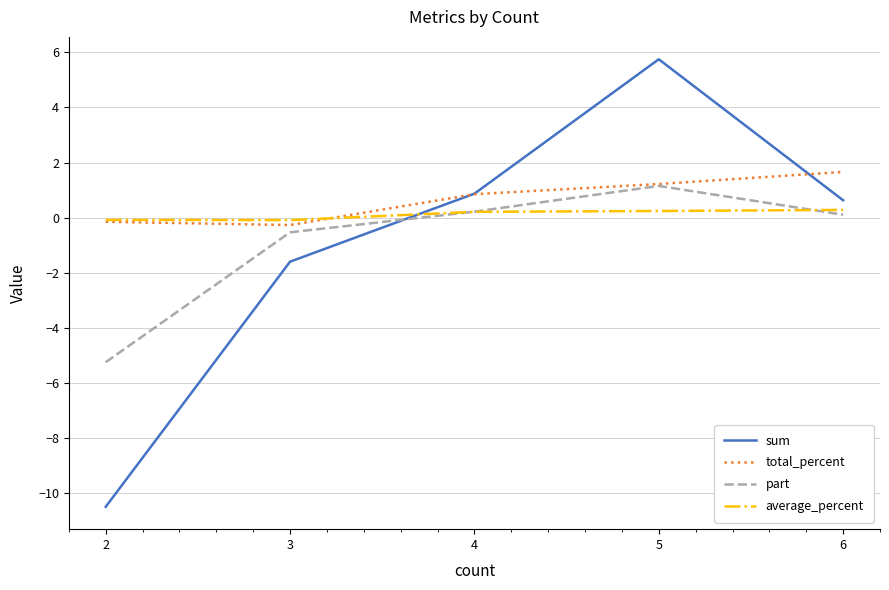

The sum series shows -2.2 at 3. True or false?

False